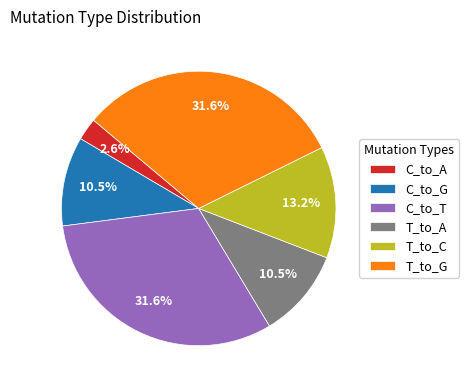

How many segments does this pie chart have?

6